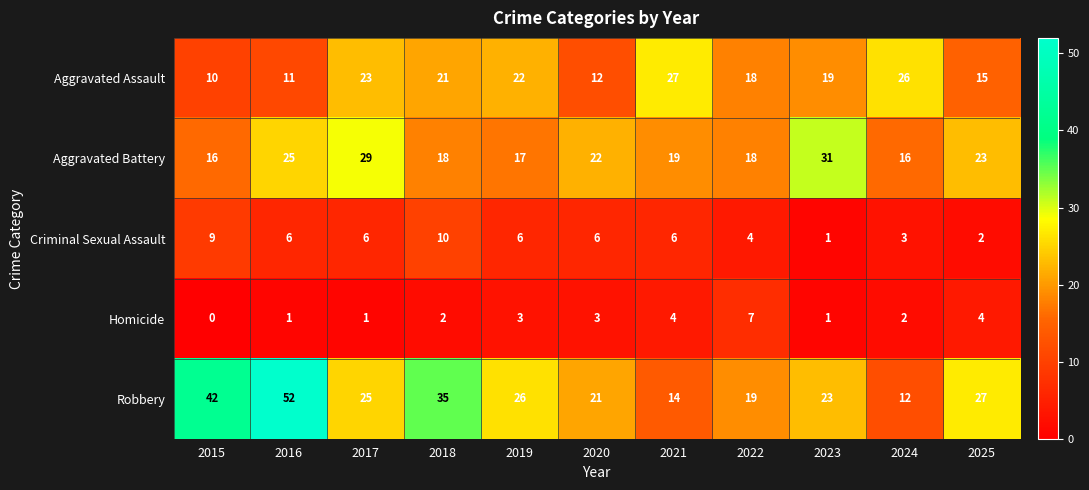

Is the value of Criminal Sexual Assault at 2017 greater than the value of Aggravated Battery at 2017?

No